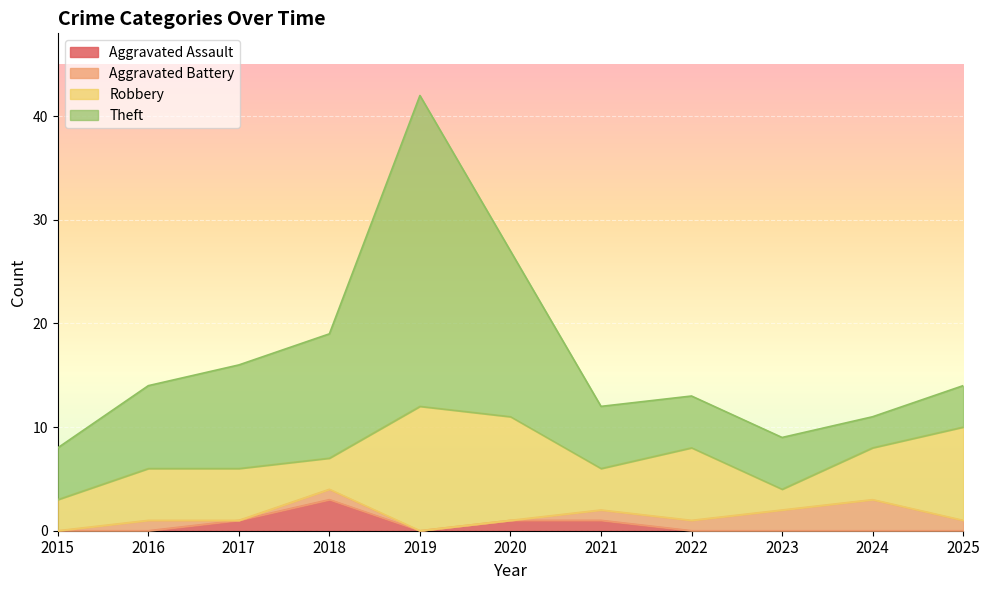

List the labels in order of Aggravated Assault value, largest first.

2018, 2017, 2020, 2021, 2015, 2016, 2019, 2022, 2023, 2024, 2025